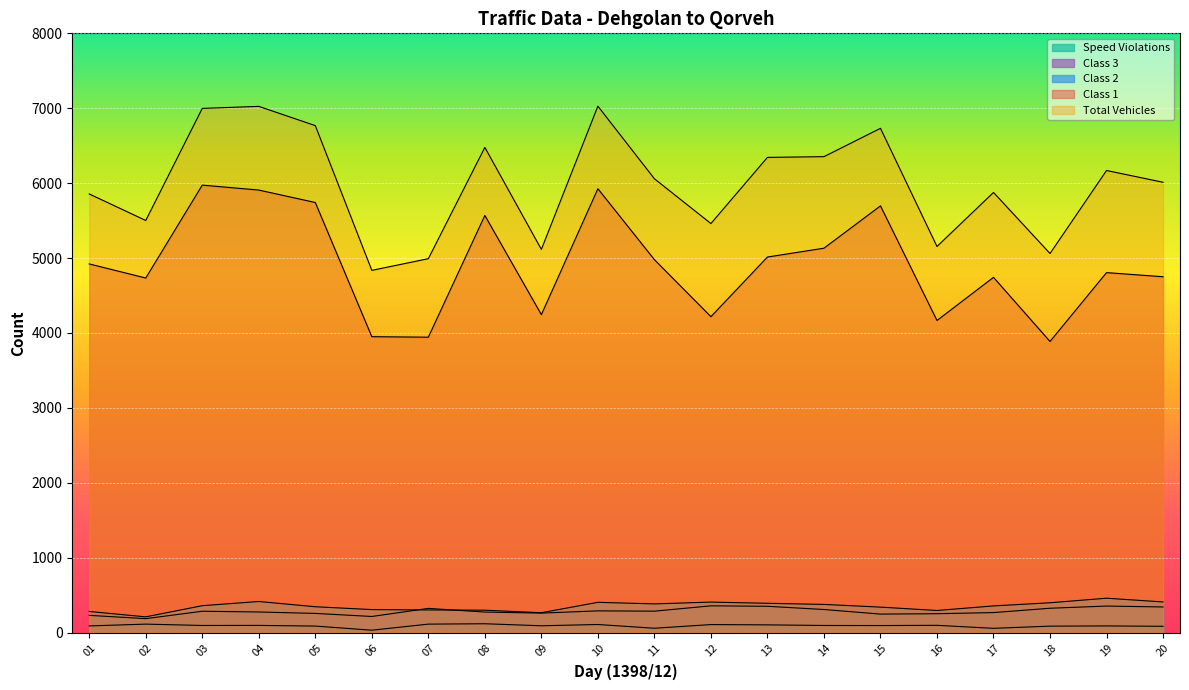

Count the number of categories in the chart.

20